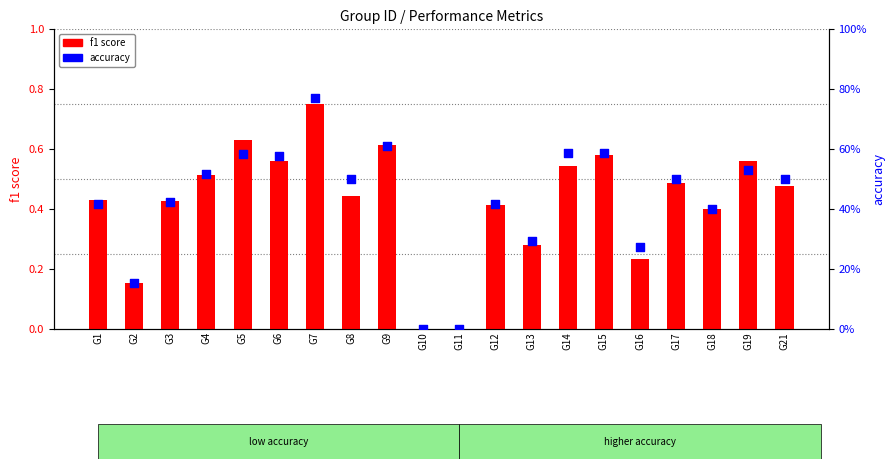

What are all the series names shown in the legend?

f1 score, accuracy